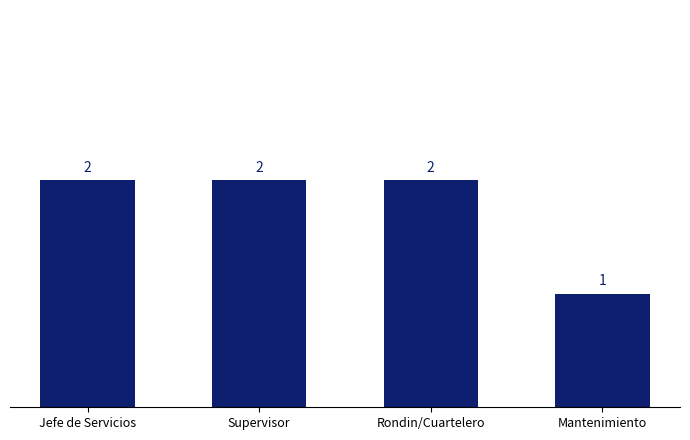

What is the value of the 4th bar from the left?

1